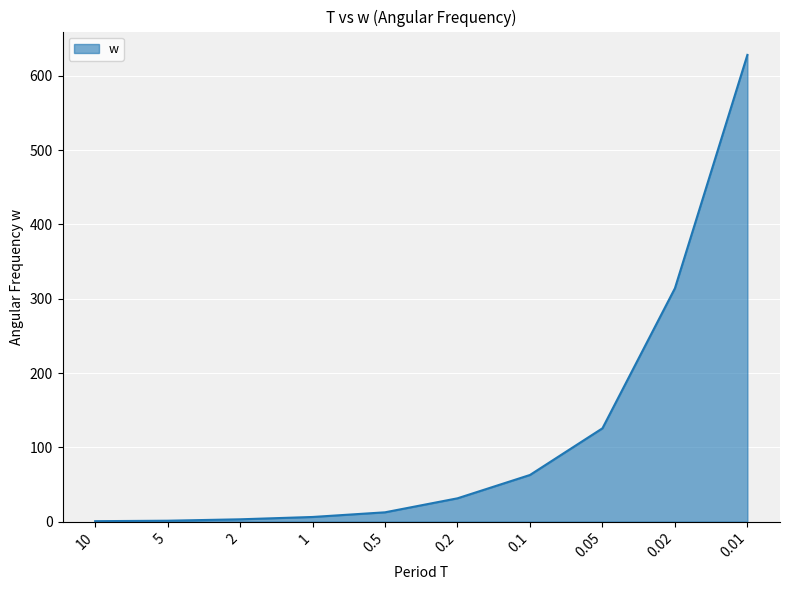

What is the maximum value shown in the chart?

628.3